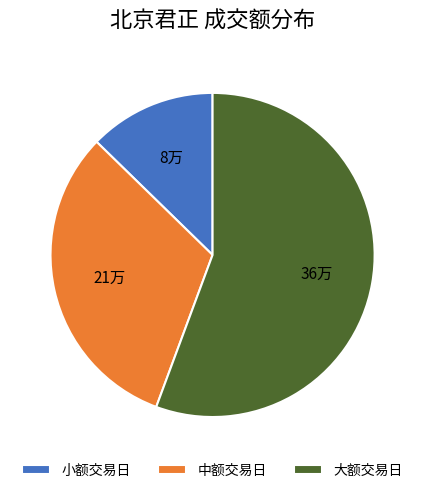

Do 小额交易日 and 中额交易日 together represent more than half of the pie?

No